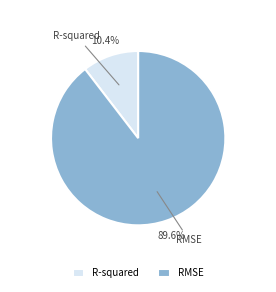

How many segments does this pie chart have?

2